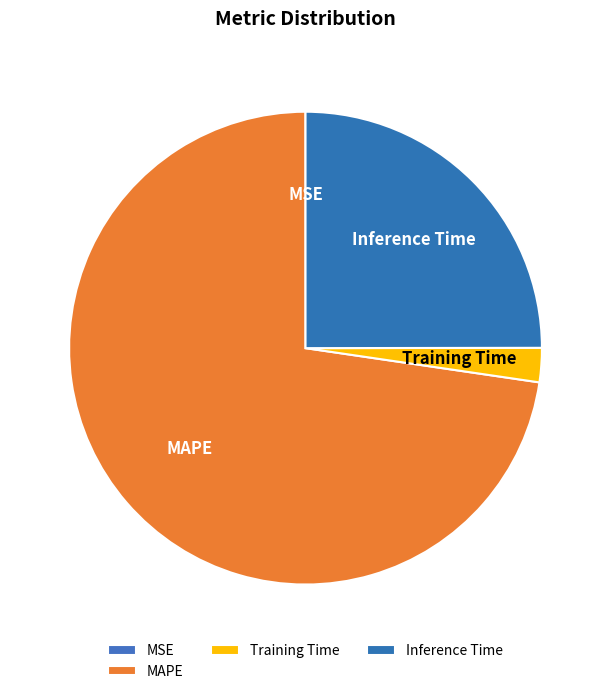

To the nearest percent, what portion does MAPE represent?

73%